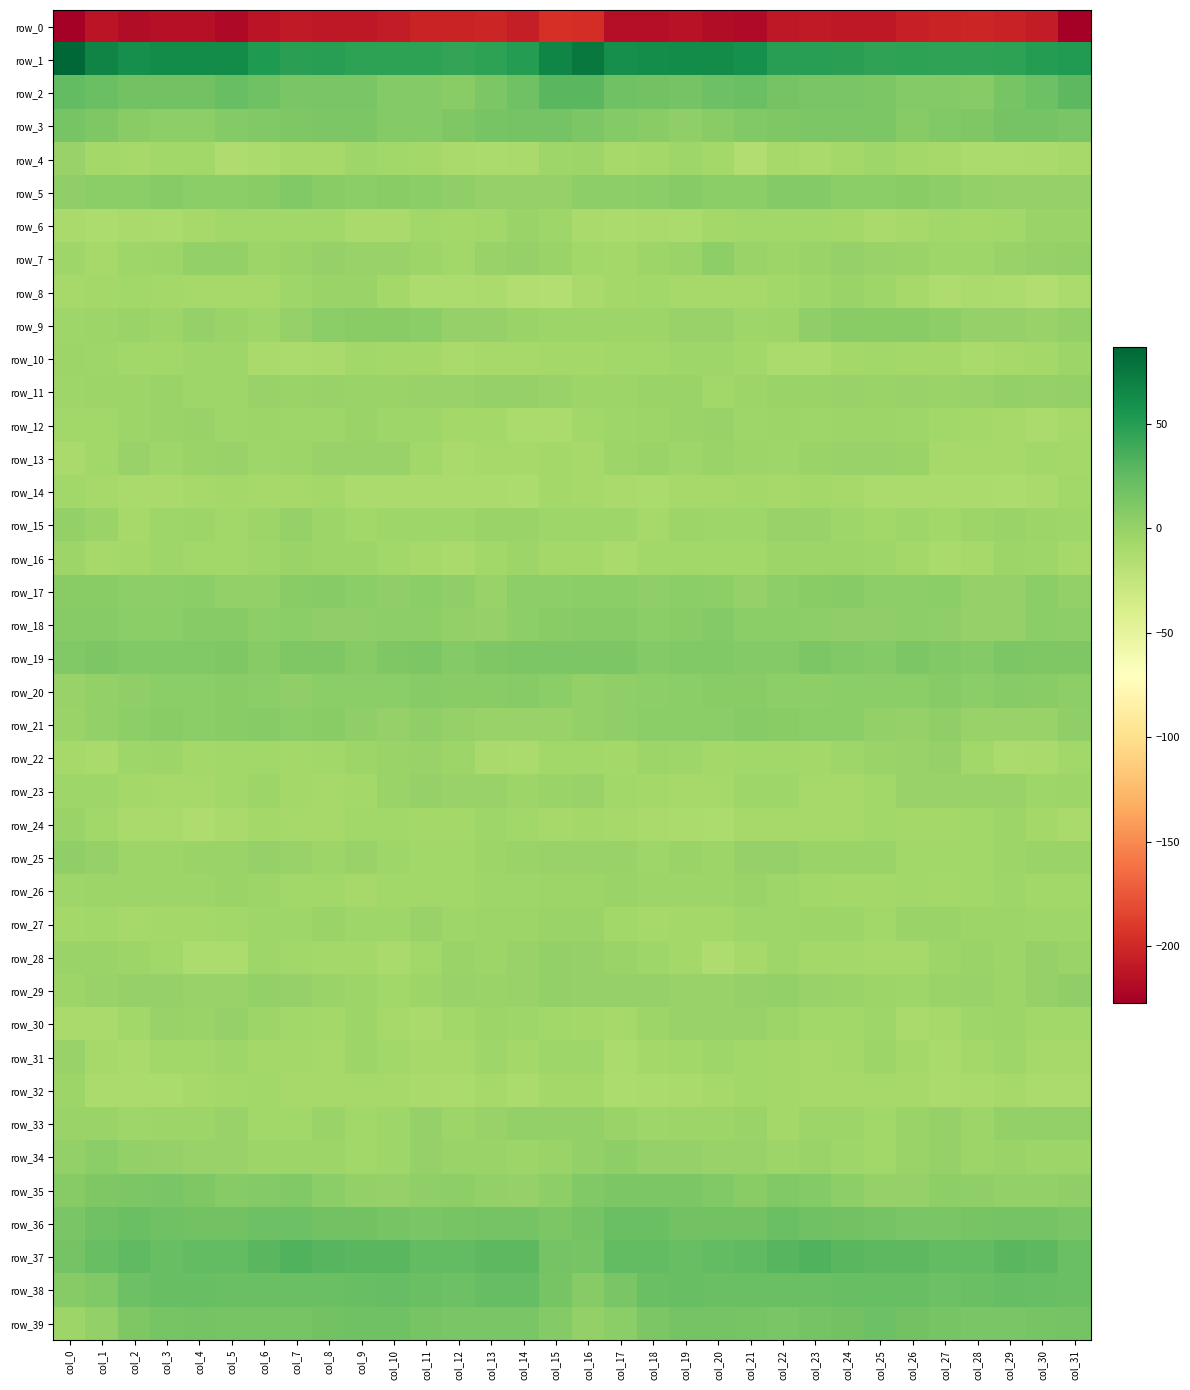

What is the difference between the second highest and second lowest values in the row_34 series?

10.0